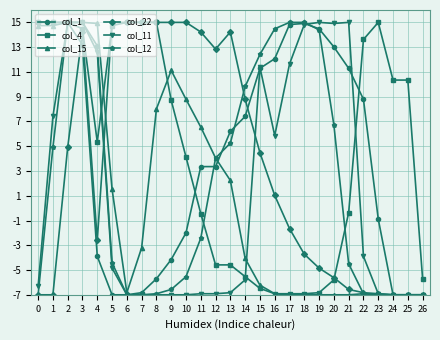

What is the minimum value shown in the chart?

-7.0